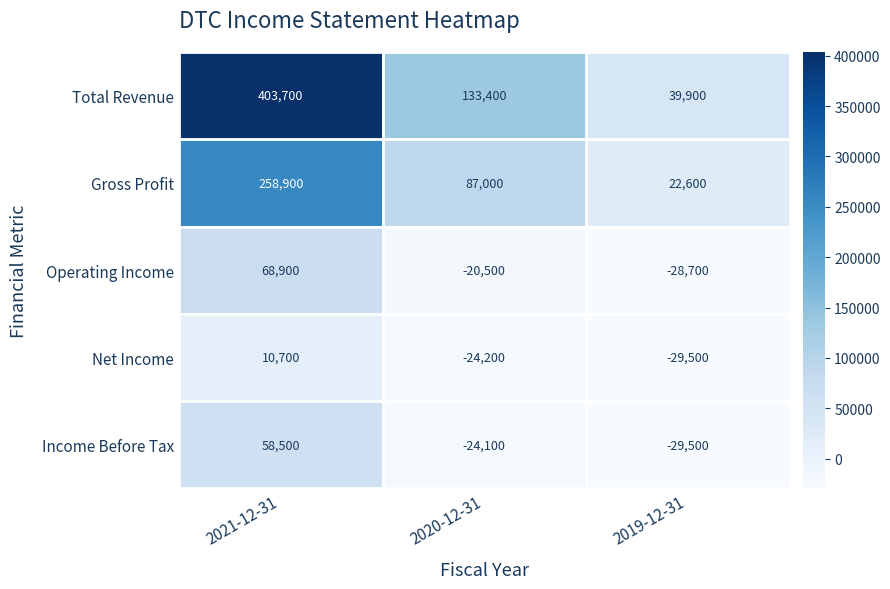

What is the spread (max minus min) of values at 2021-12-31?

393000